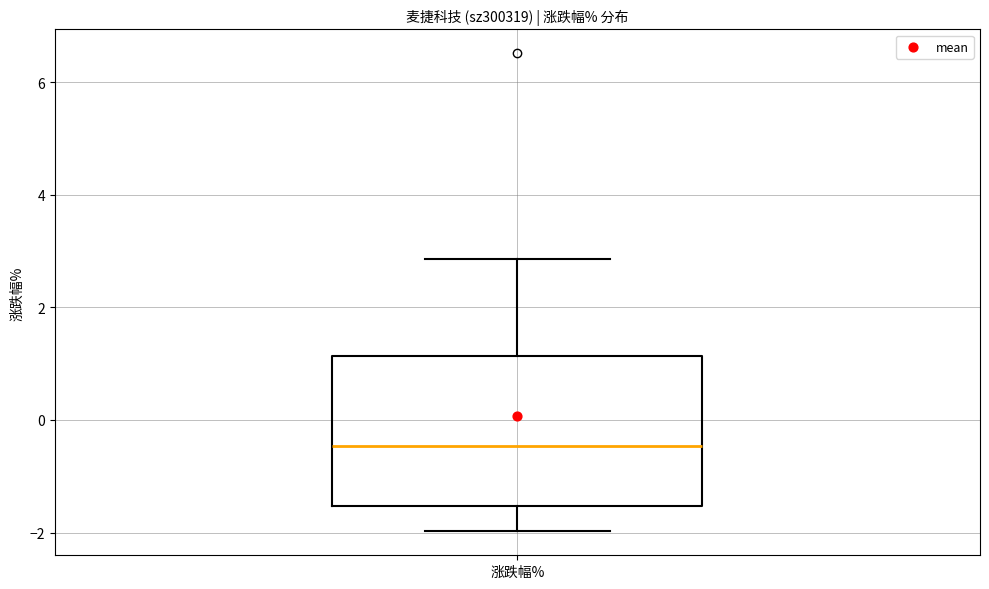

Read this box plot against the y-axis: the position of the median line, the range covered by the box, and the ends of both whiskers. The values are not printed on the chart, so give them approximately, as read against the axis.

median -0.4, box -1.6 to 1.2, whiskers -2.0 to 2.8